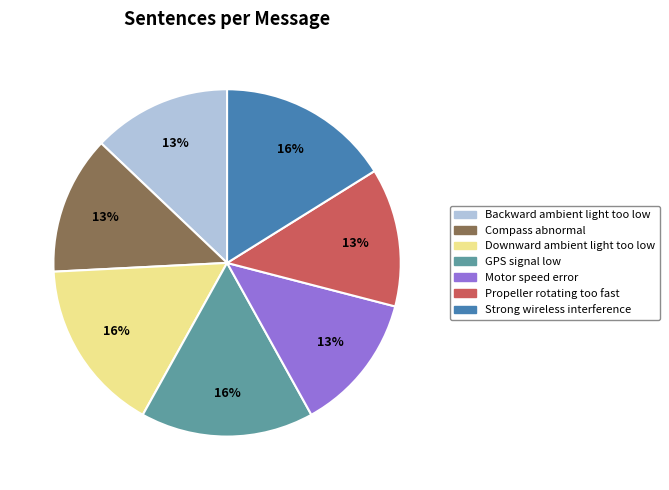

Do Backward ambient light too low and Strong wireless interference together represent more than half of the pie?

No